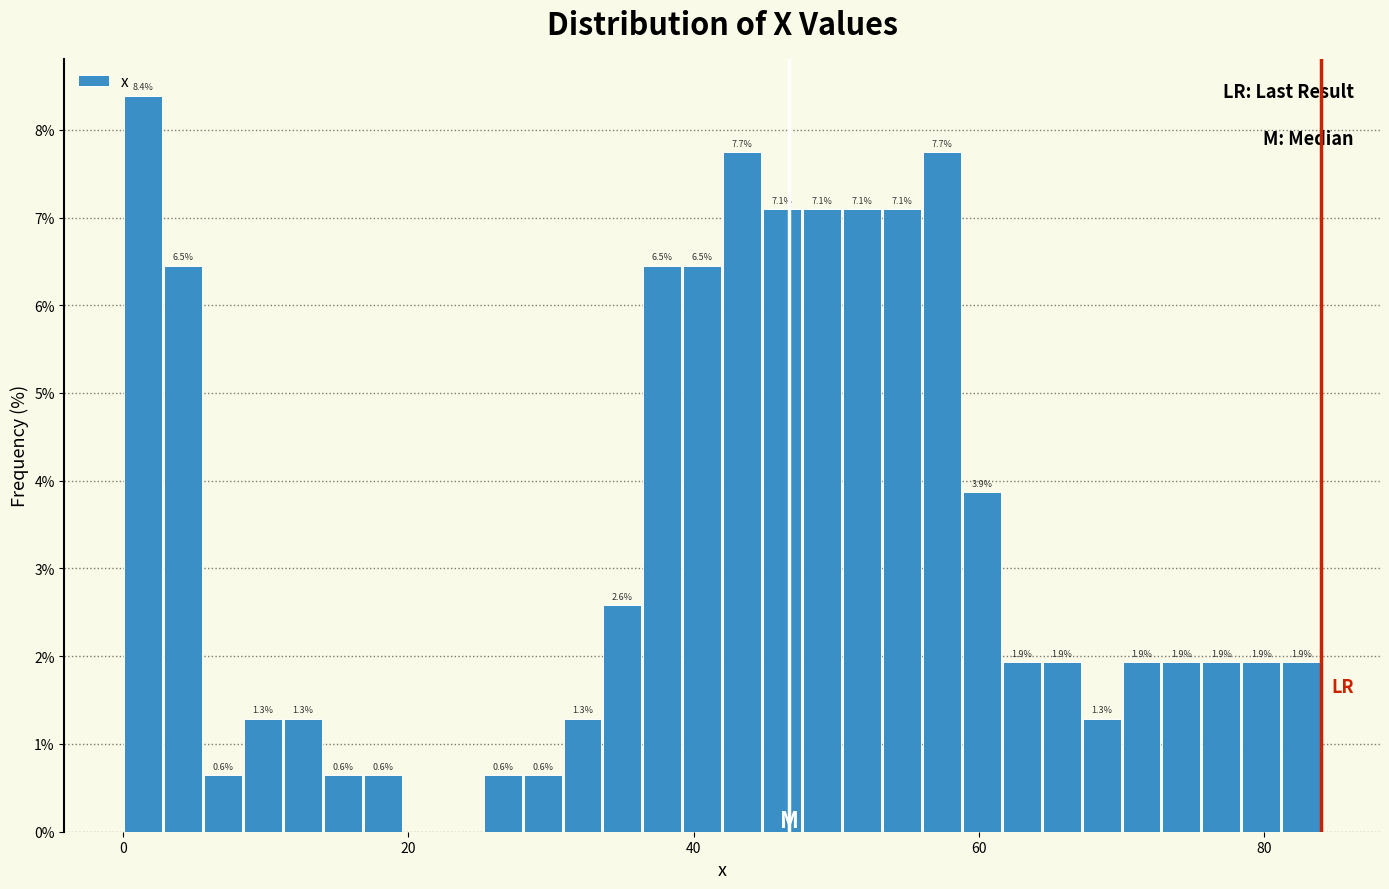

Read against the x-axis, roughly where is the centre of the tallest bar?

2